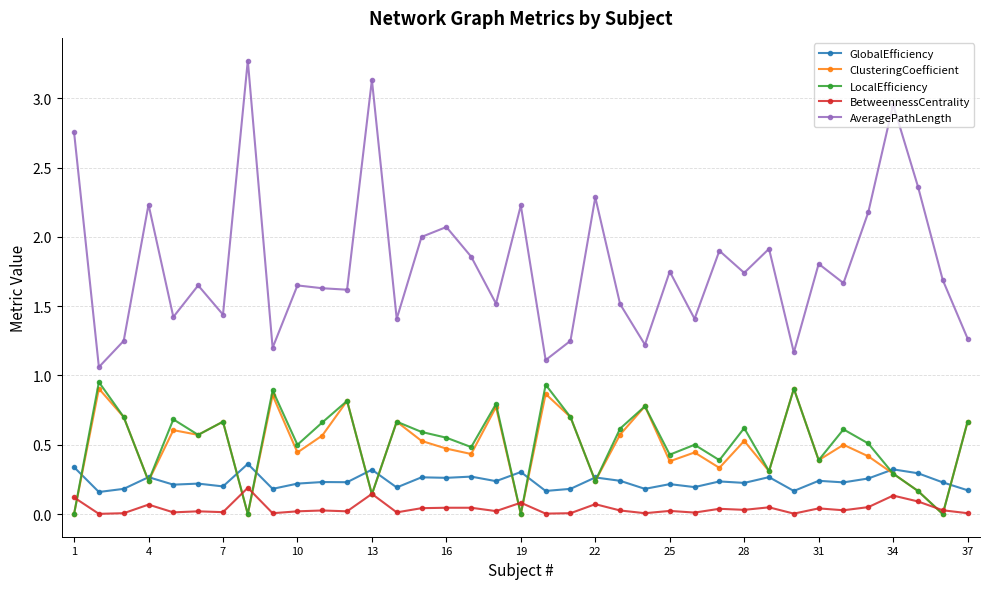

True or false: LocalEfficiency has more than 2 interior local peaks.

True